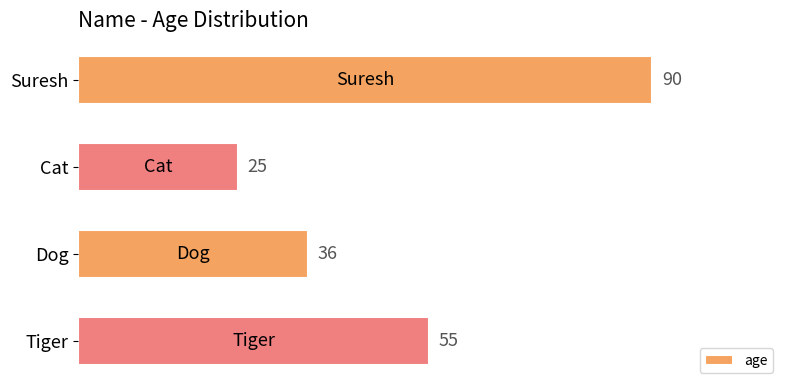

Rank the categories by value from lowest to highest.

Cat, Dog, Tiger, Suresh